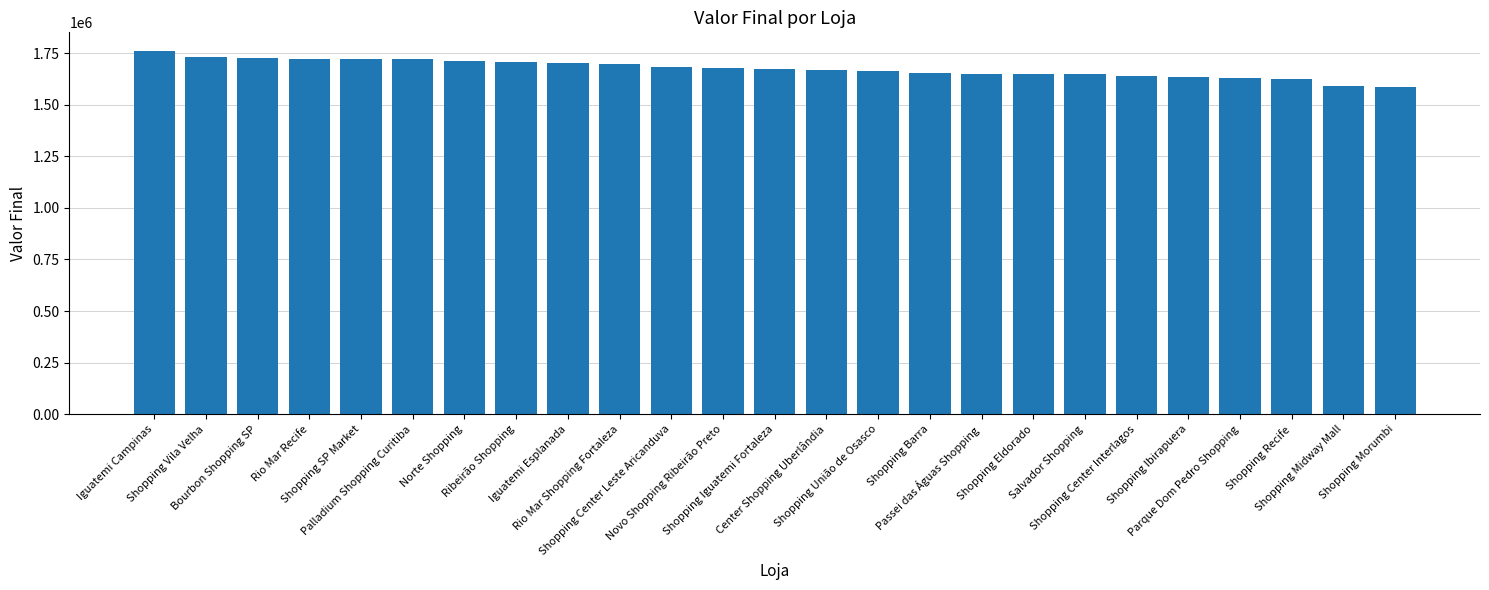

What is the greatest value displayed?

1762419